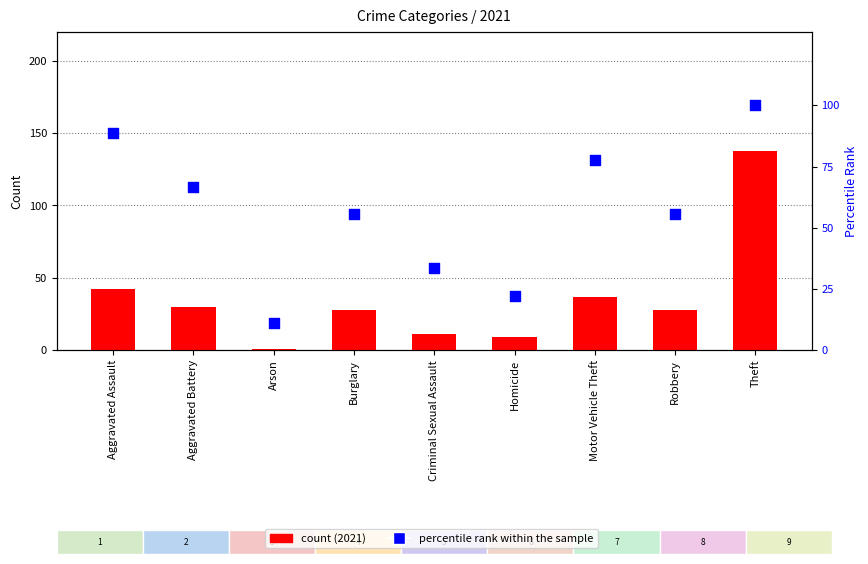

At which category is the sum across all series the highest?

Theft